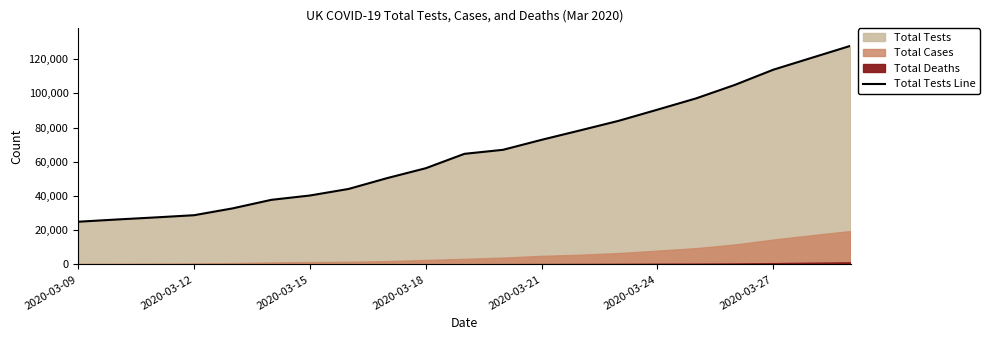

What is the lowest value of the Total Tests Line series?

24960